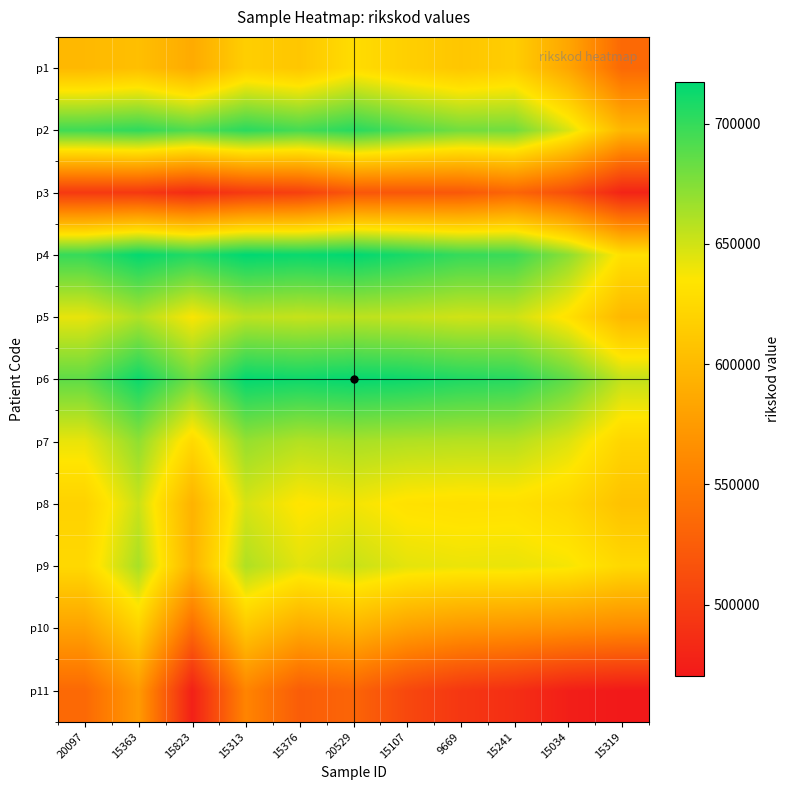

List the series in order of their peak value, highest first.

p4, p6, p2, p7, p9, p5, p8, p1, p10, p11, p3